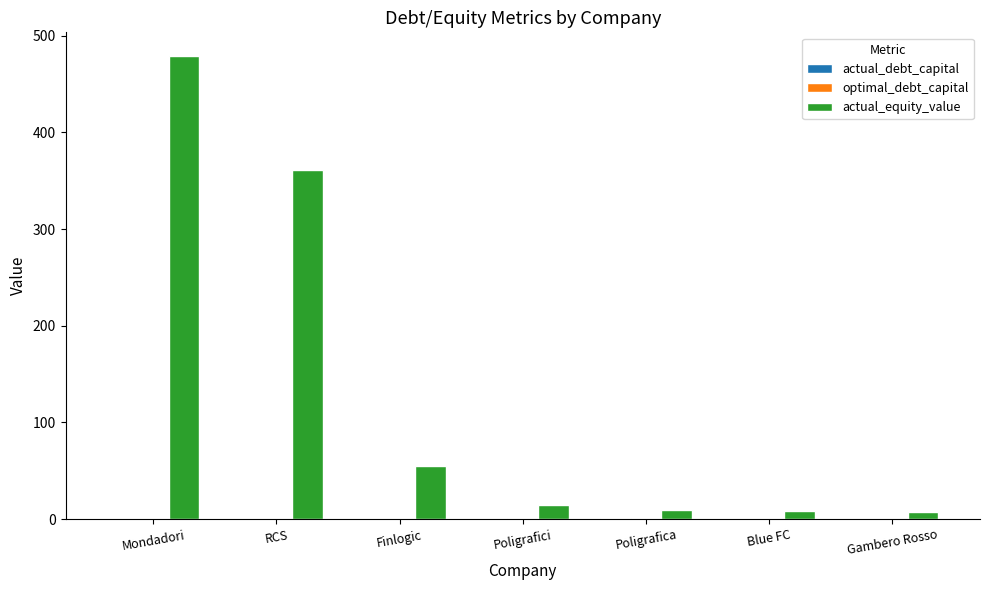

The value of actual_equity_value at Finlogic is 54.8. True or false?

True